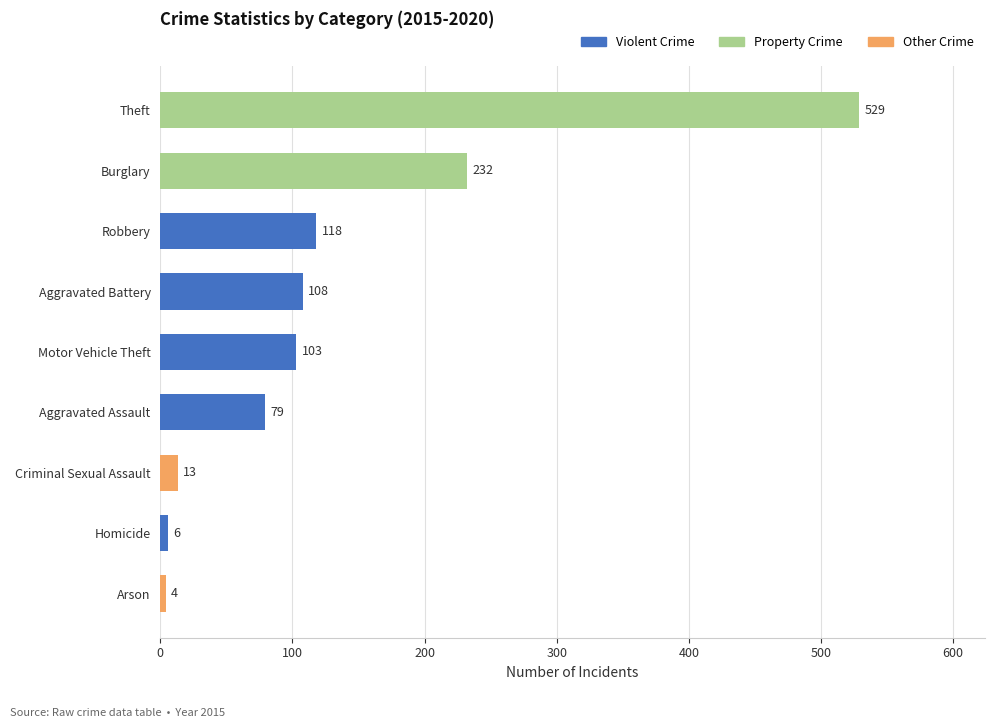

What is the change in value from Aggravated Assault to Theft?

+450